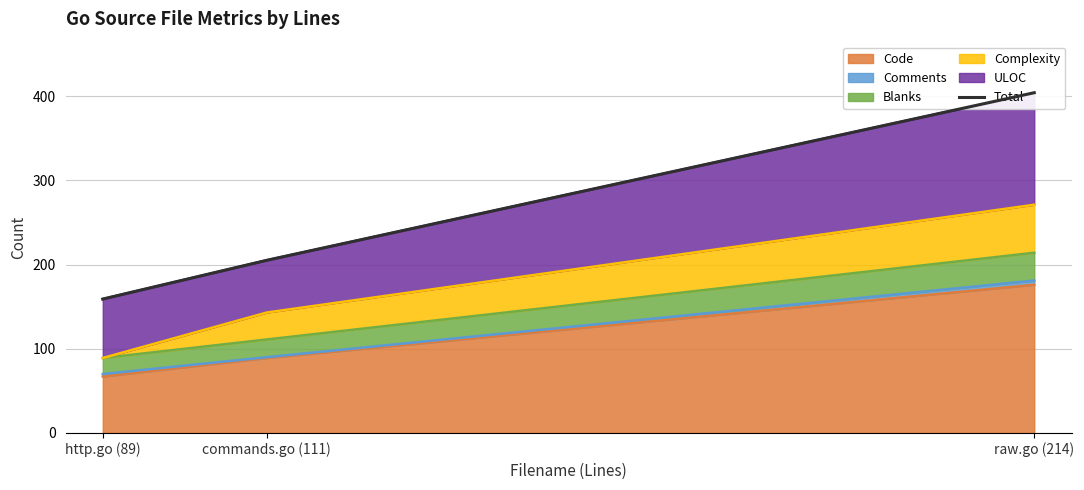

At which label does the data first exceed 205?

raw.go (214)